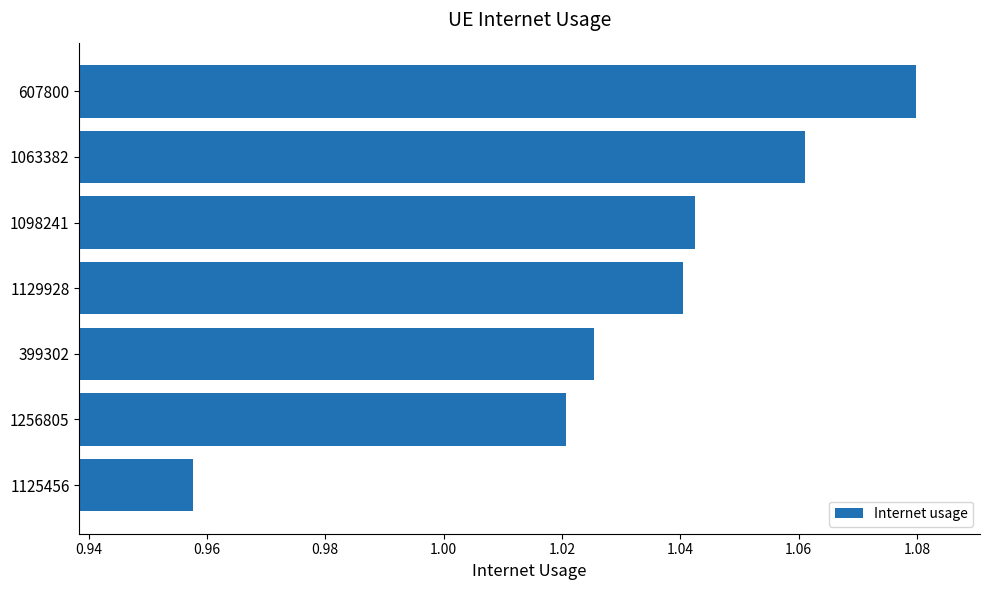

What position from the top is 1256805?

6